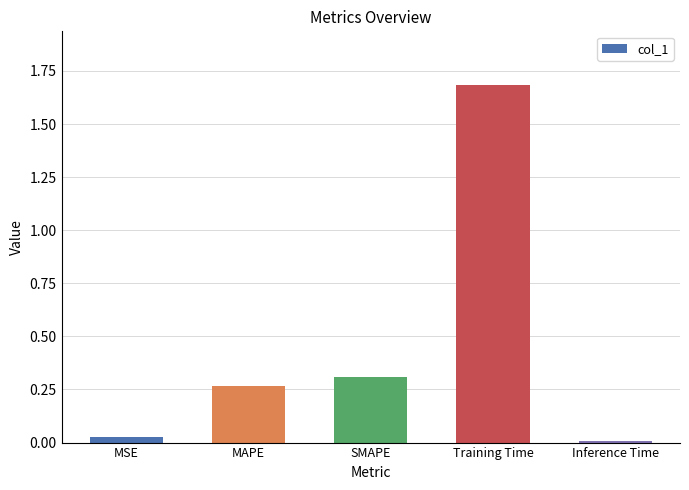

What is the difference between the maximum and minimum values?

1.7